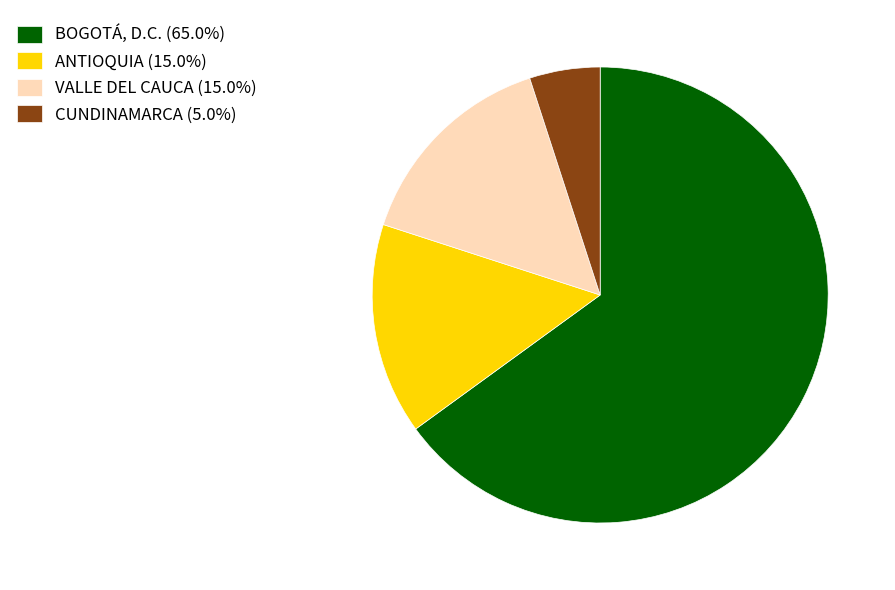

Do ANTIOQUIA (15.0%) and CUNDINAMARCA (5.0%) together represent more than half of the pie?

No